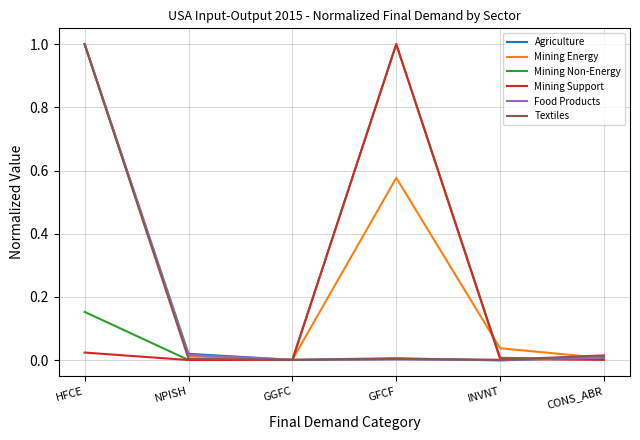

What is the difference between the maximum and second lowest values in the Mining Non-Energy series?

1.0